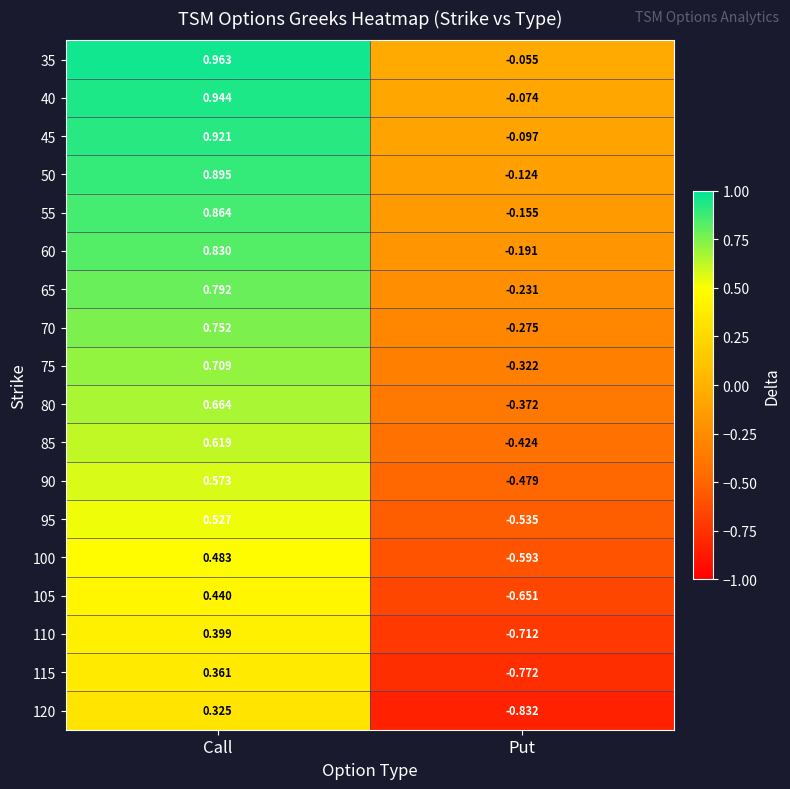

Is the value of 95 at Put greater than the value of 90 at Call?

No